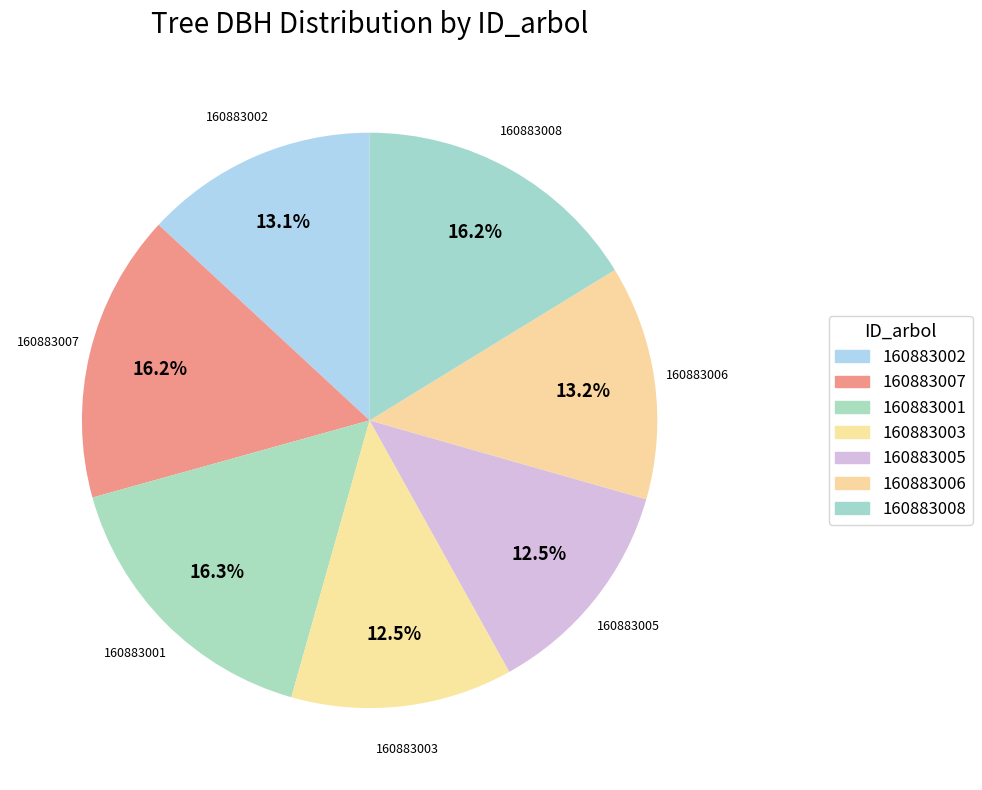

How many segments does this pie chart have?

7